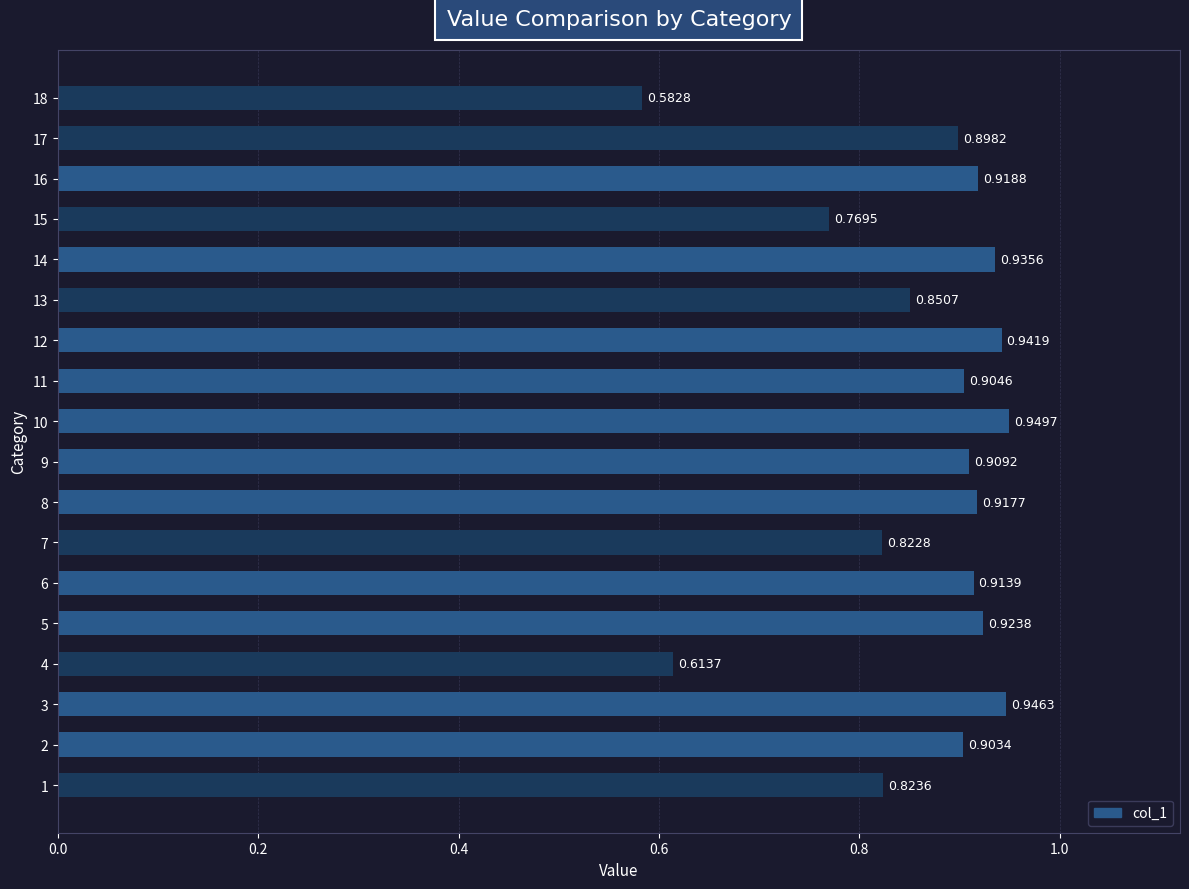

List the labels in order of value, smallest first.

18, 4, 15, 7, 1, 13, 17, 2, 11, 9, 6, 8, 16, 5, 14, 12, 3, 10